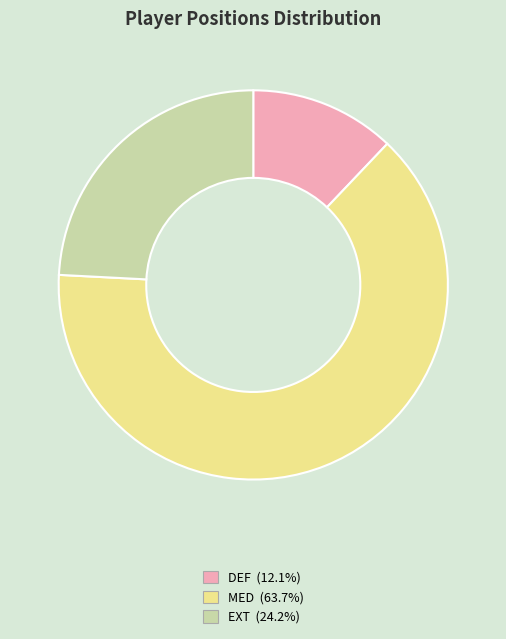

Is there any slice that represents more than half of the pie?

Yes